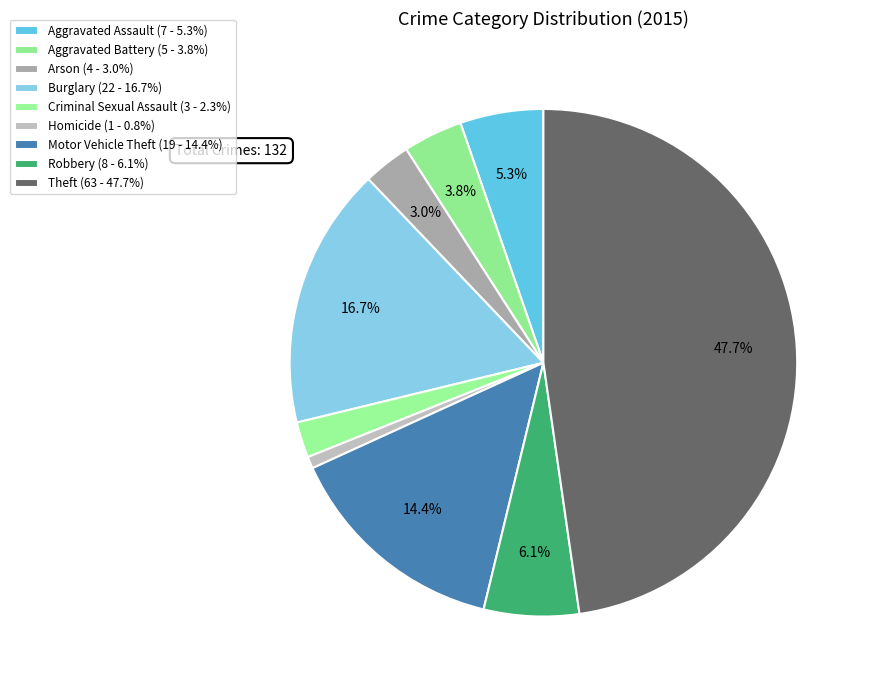

Count the number of slices in the pie.

9